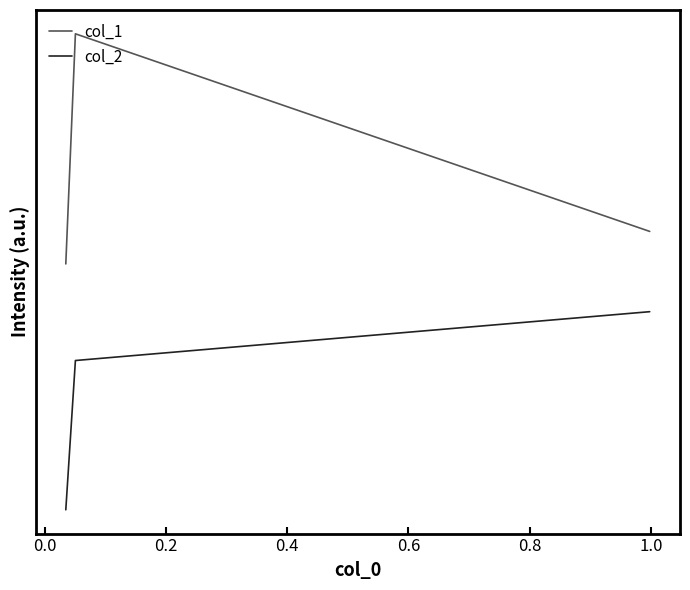

What are all the series names shown in the legend?

col_1, col_2